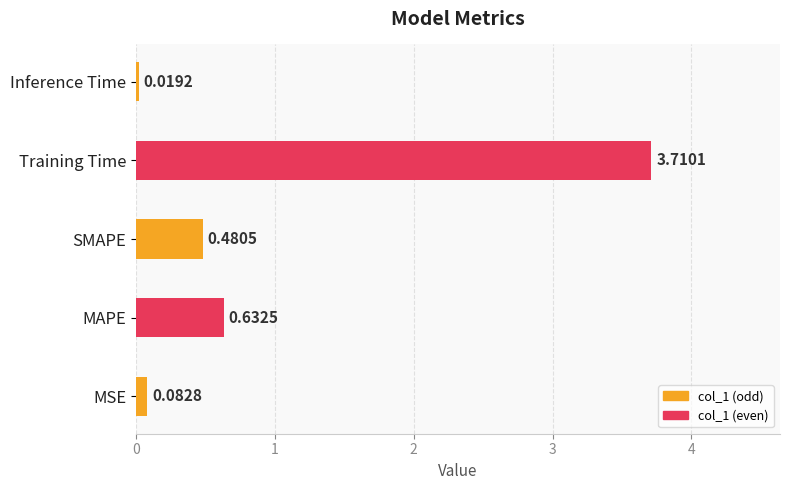

What is the difference between the maximum and second lowest values?

3.6